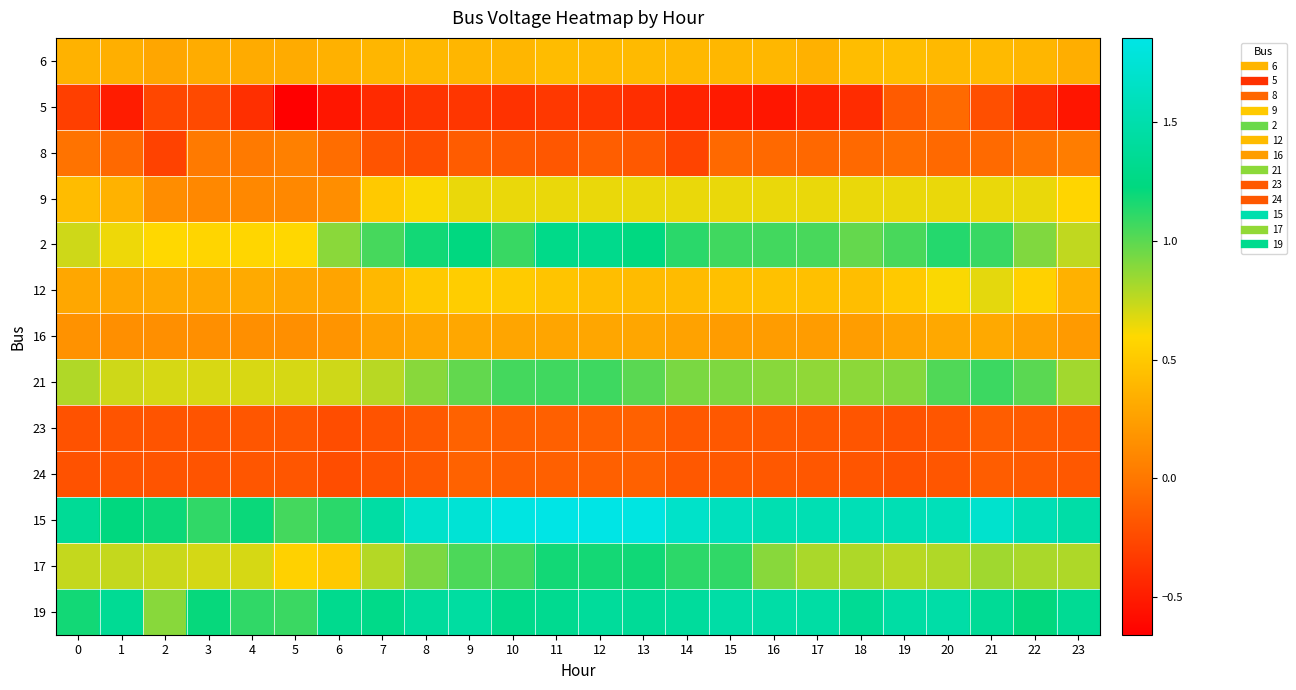

At which category is the sum across all series the highest?

12